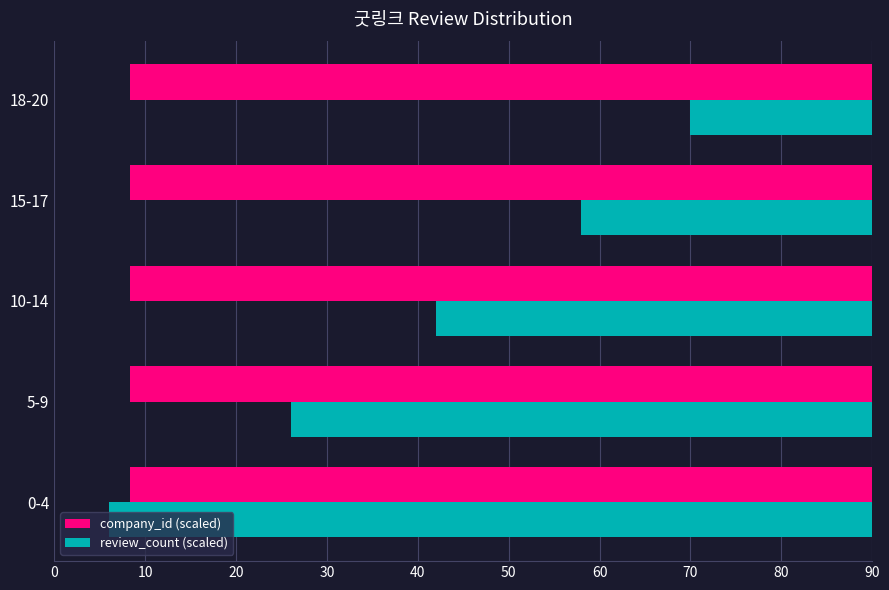

Which series has the largest range (max minus min)?

review_count (scaled)